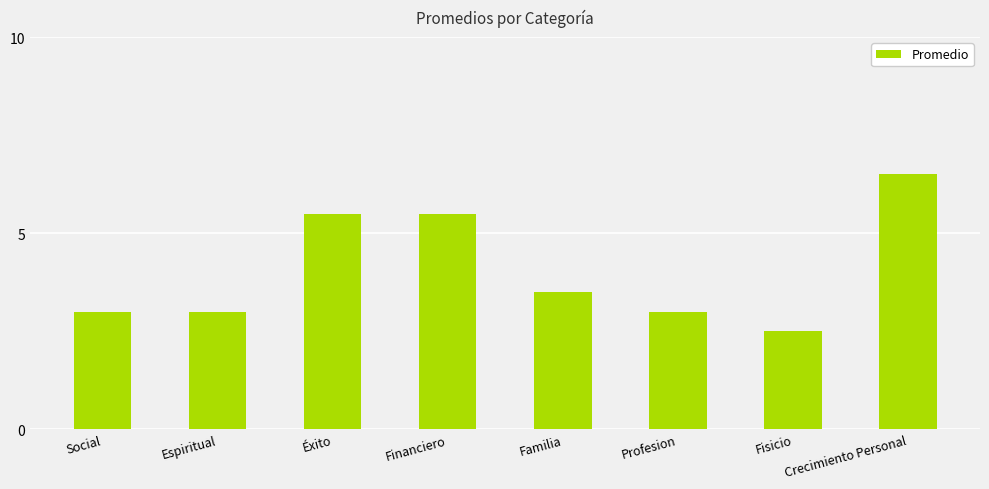

How many data points does each series have?

8